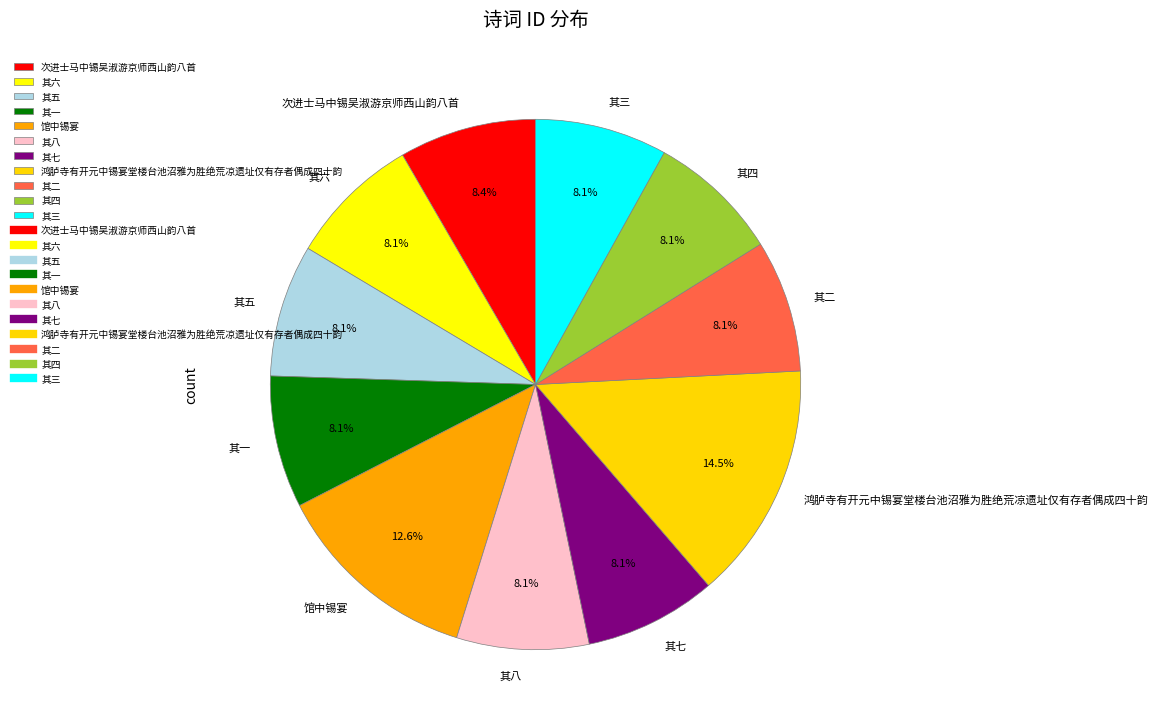

What percentage is NOT represented by 其一?

91.9%